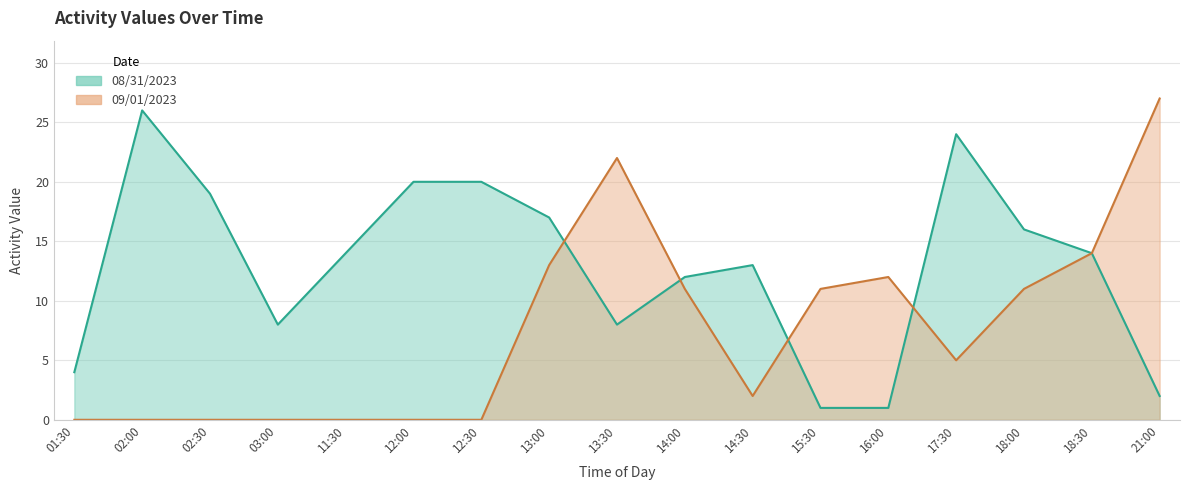

The value of 08/31/2023 at 15:30 is 1. True or false?

True